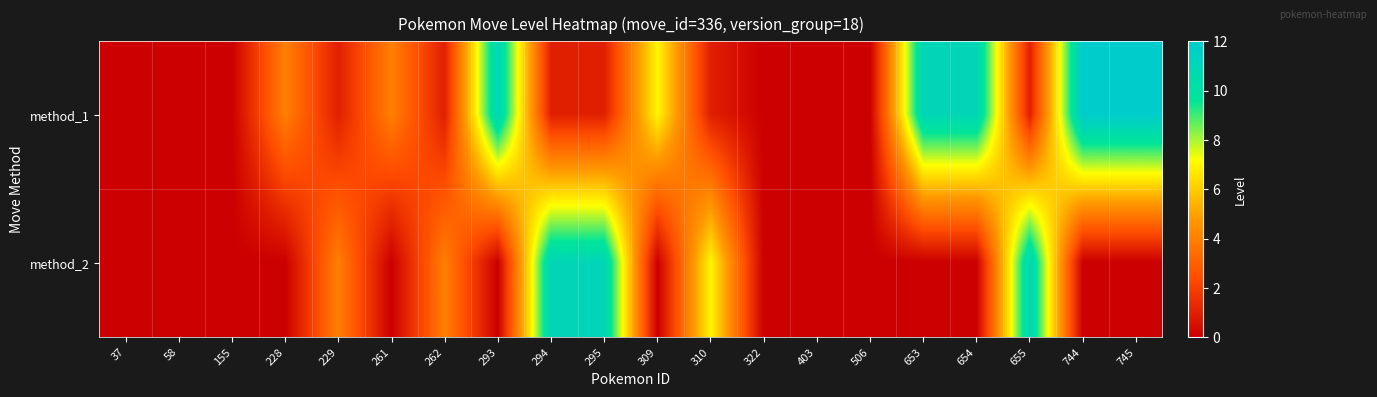

Rank the series by their maximum value, from lowest to highest.

method_2, method_1